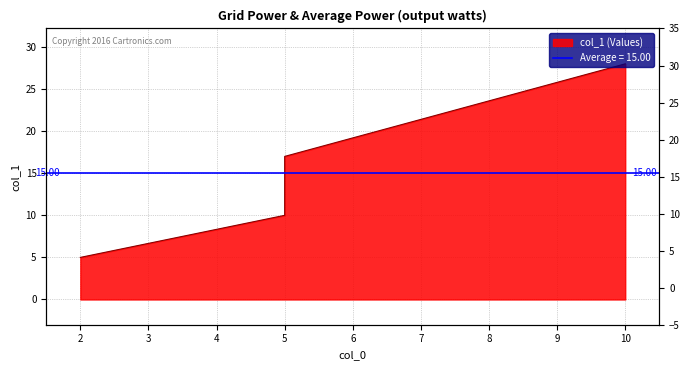

What is the value of the 2nd point from the left?

10